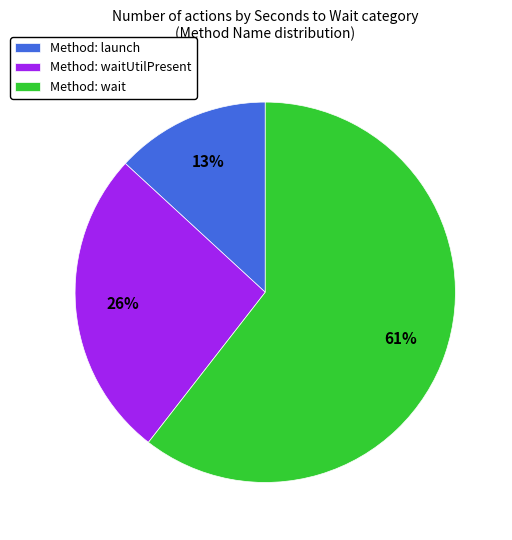

To the nearest percent, what is the average slice percentage?

33%